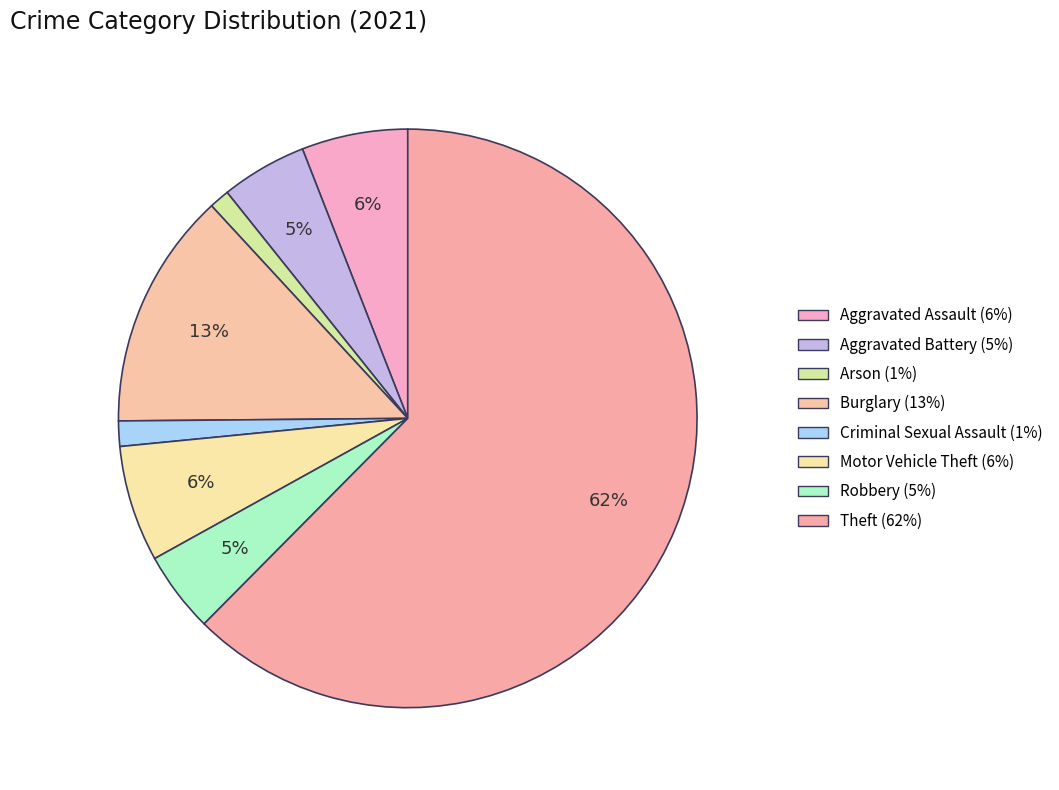

Count the number of slices in the pie.

8